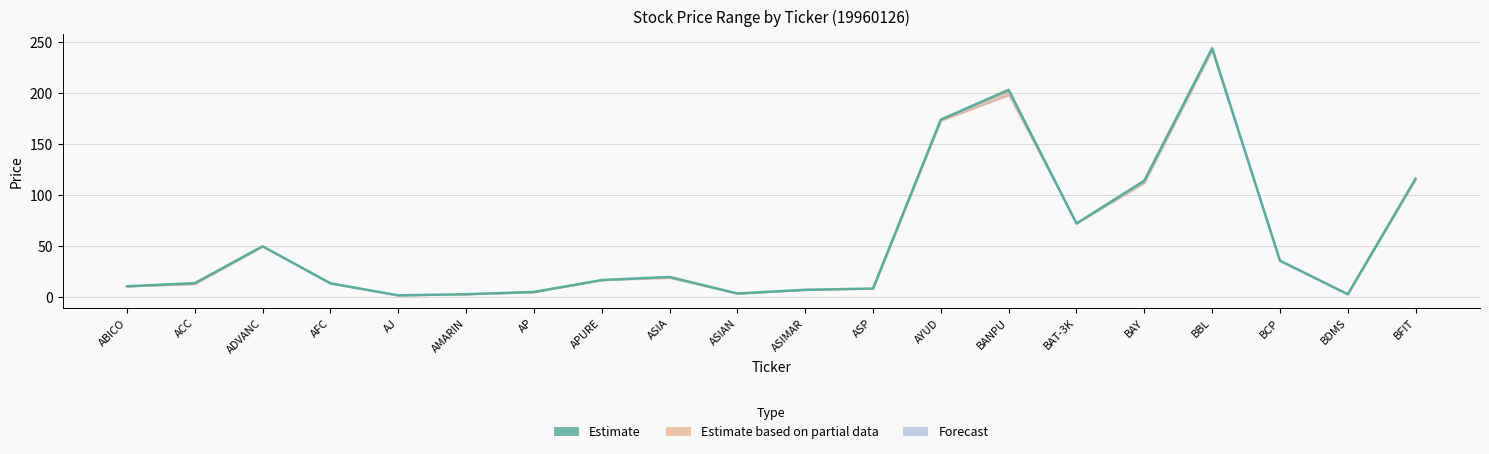

What is the sum of all values?

1110.9